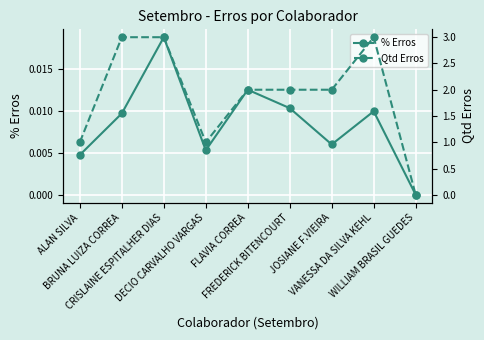

What is the value of the Qtd Erros point at the 8th from the left?

3.0